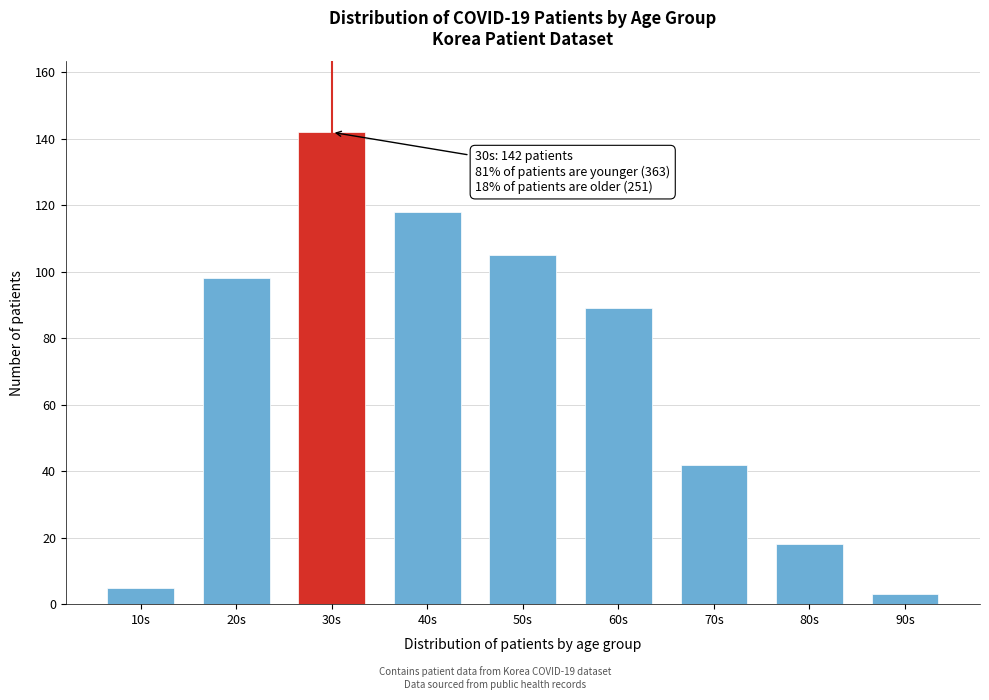

Reading right to left, list all the values displayed in this chart.

90s=3	80s=18	70s=42	60s=89	50s=105	40s=118	30s=142	20s=98	10s=5